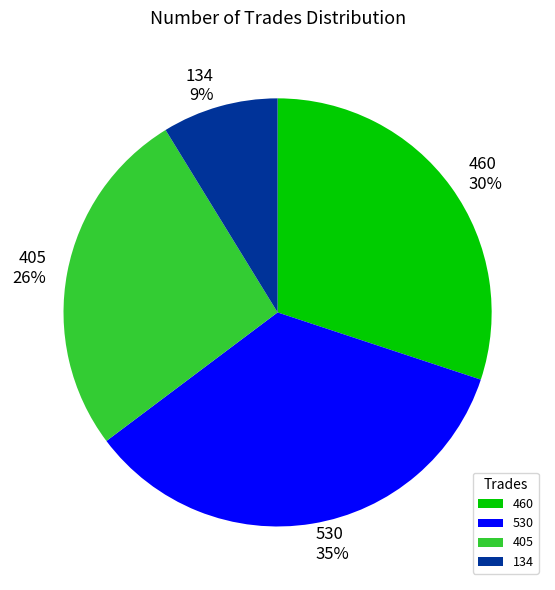

What is the largest slice in the pie chart?

530